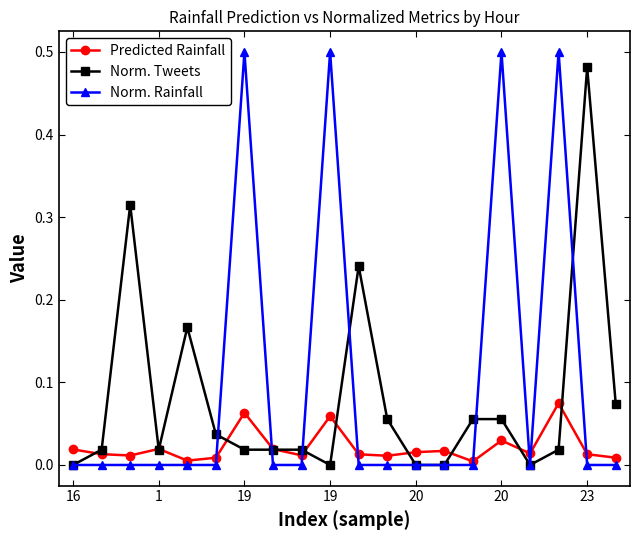

How many times do Predicted Rainfall and Norm. Rainfall cross each other?

8